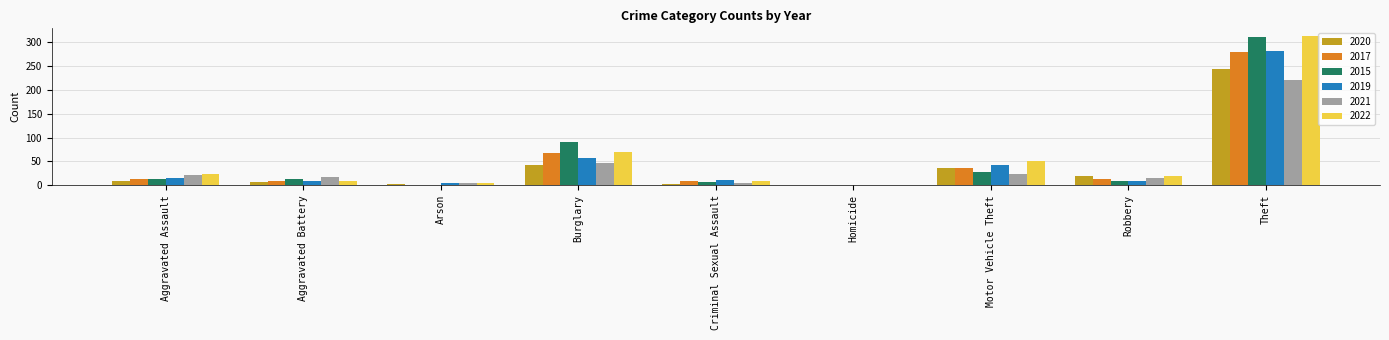

Is it true that 2019 equals 16 at Aggravated Assault?

True